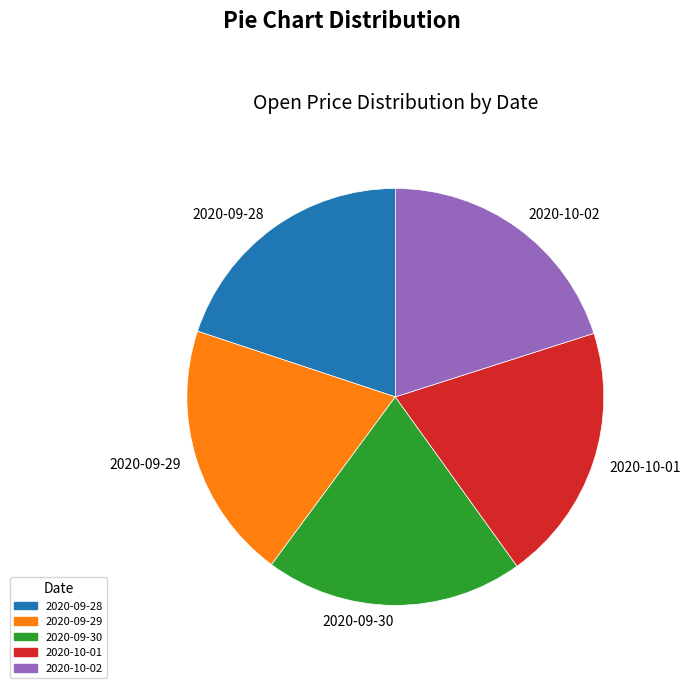

Is there any slice that represents more than half of the pie?

No